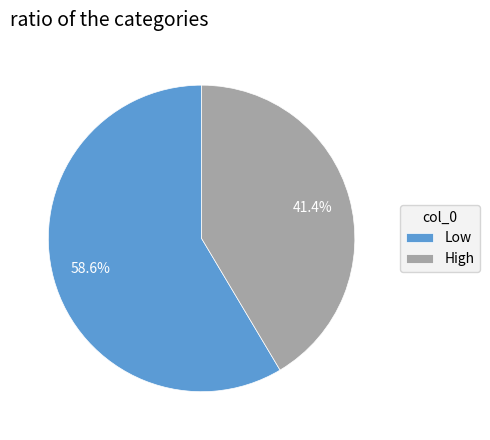

To the nearest percent, what portion does Low represent?

59%